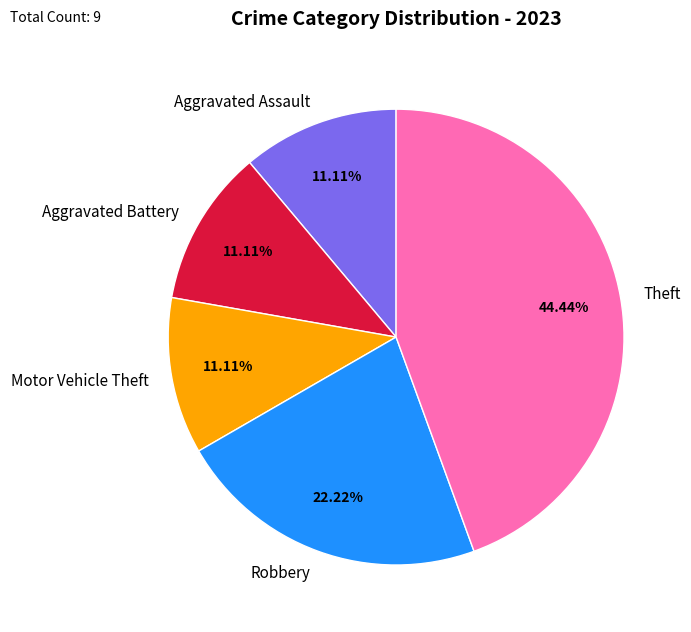

True or false: Motor Vehicle Theft accounts for 11% of the total.

True